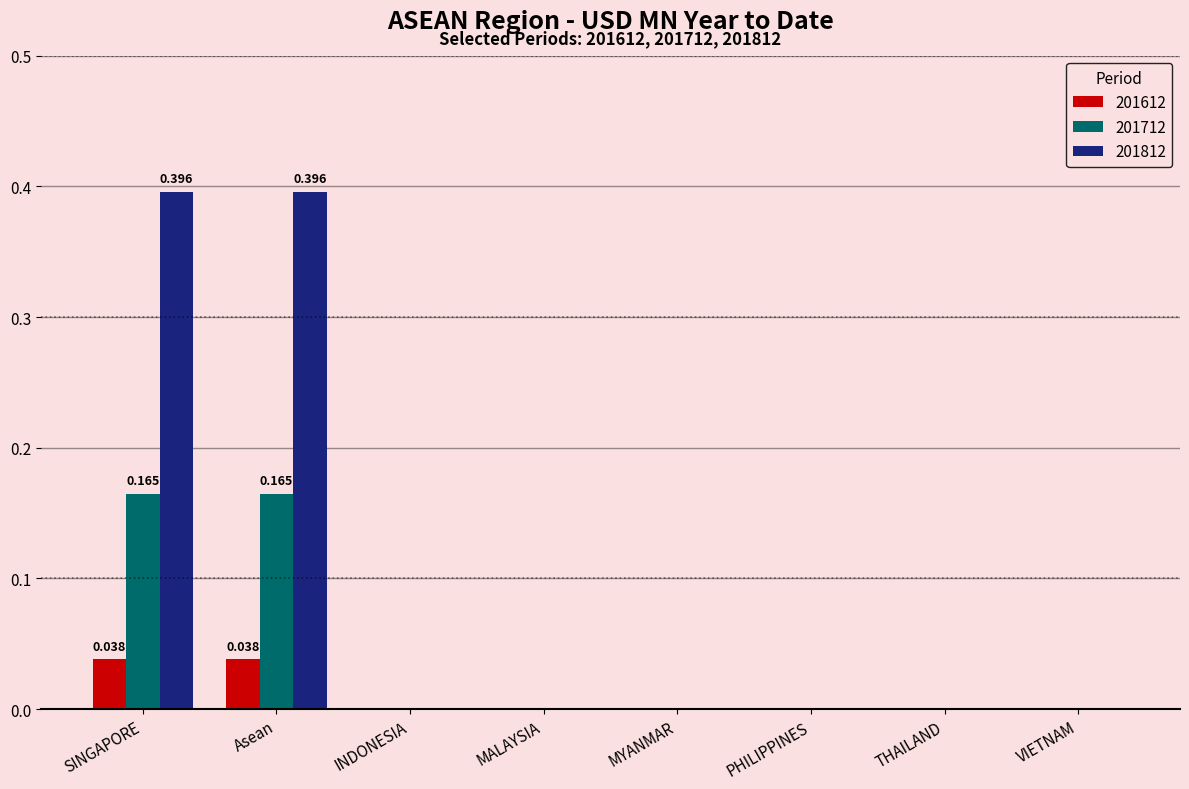

The value of 201712 at VIETNAM is 0.0. True or false?

True